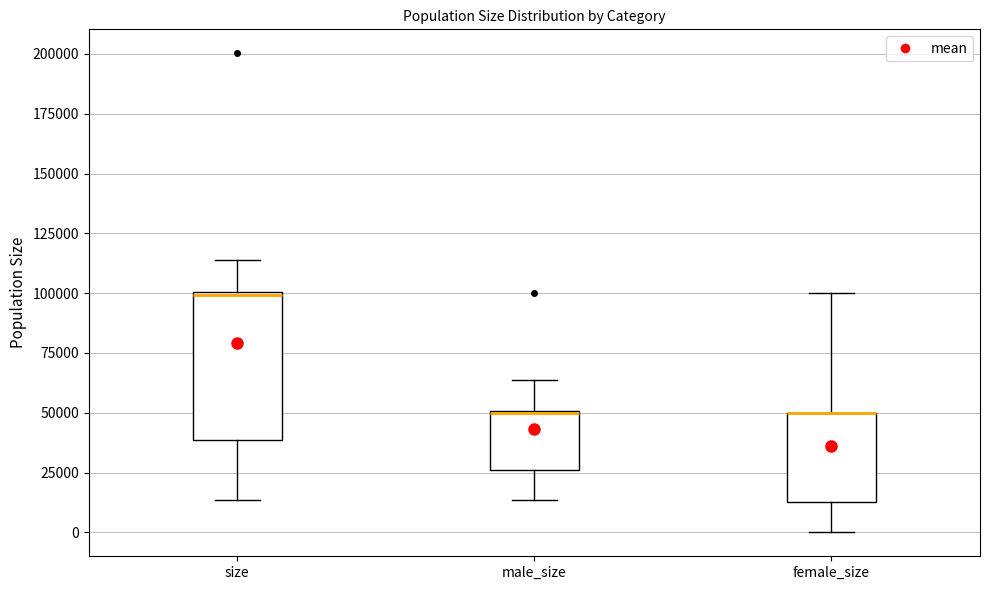

Reading left to right, transcribe this box plot: for each box, give where its median line is, the range the box spans, and where its two whiskers end, as read against the y-axis. The values are not printed on the chart, so give them approximately, as read against the axis.

size: median 100000, box 40000 to 100000, whiskers 15000 to 115000
male_size: median 50000, box 25000 to 50000, whiskers 15000 to 65000
female_size: median 50000 (drawn on the box's upper edge), box 15000 to 50000, whiskers 0 to 100000